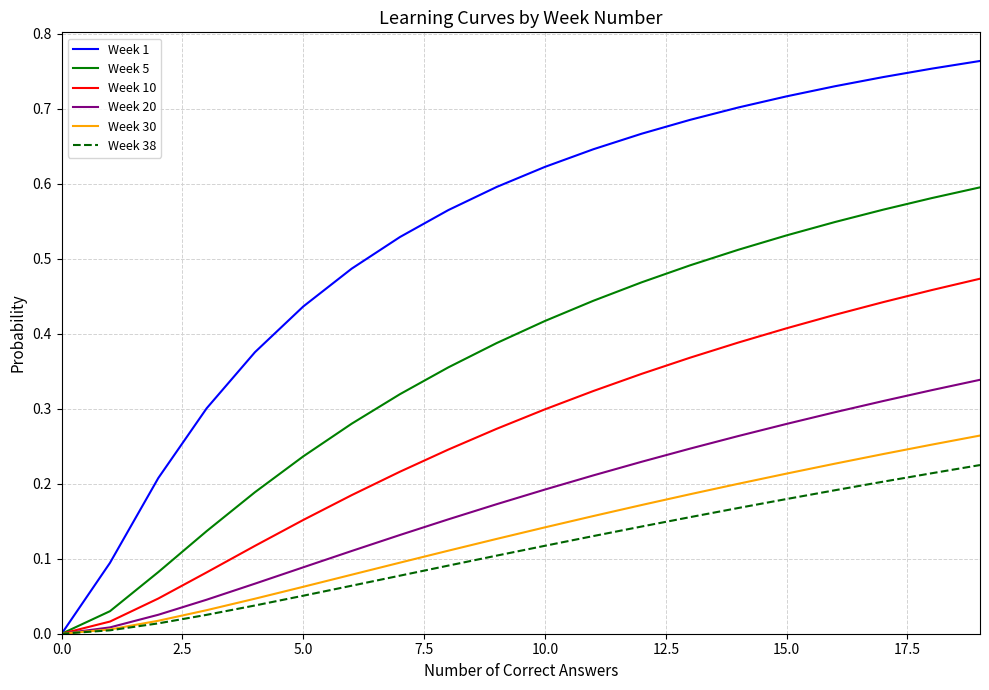

What is the sum of all Week 5 values?

7.2